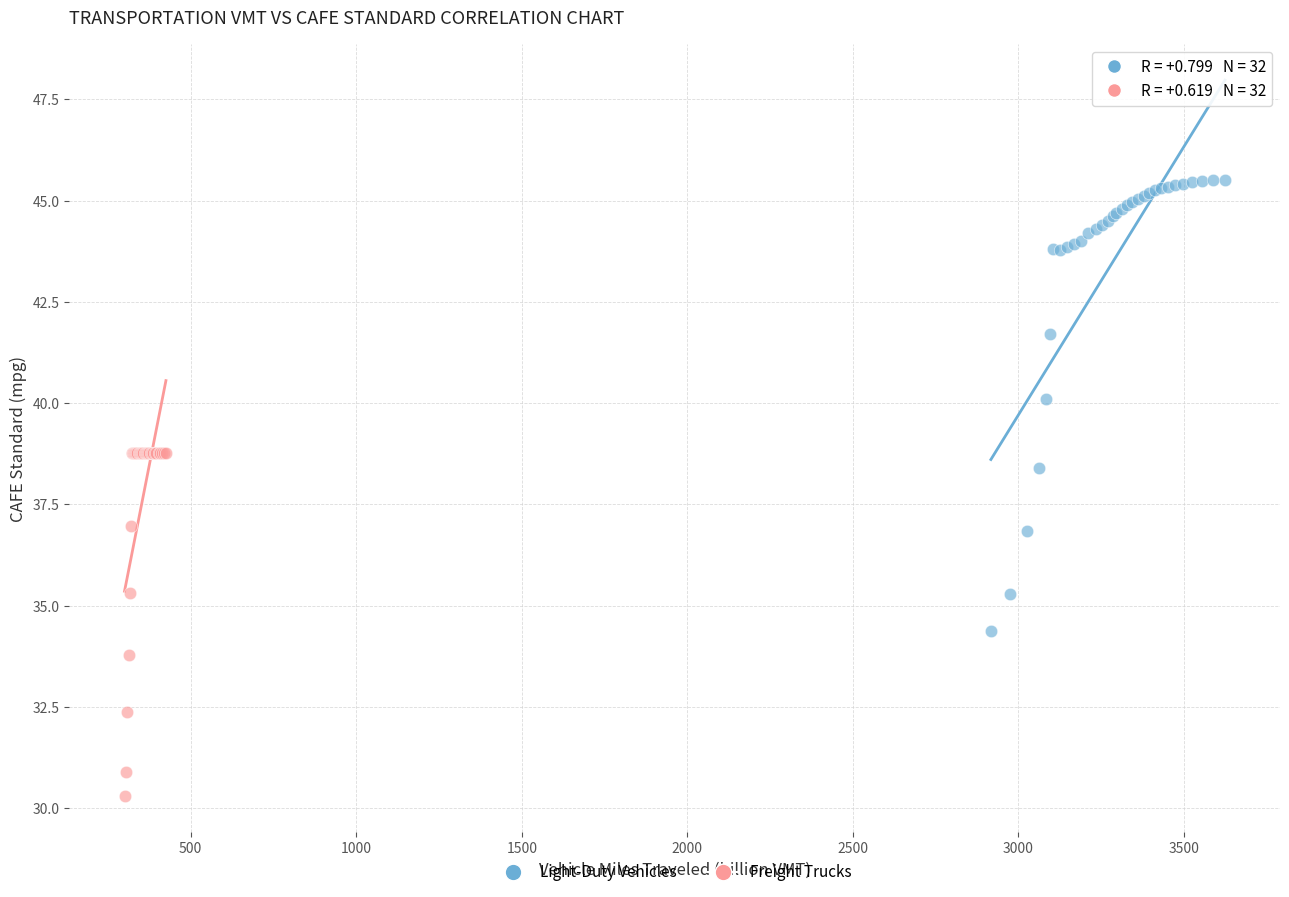

Which series has the widest spread of Y values?

Light-Duty Vehicles